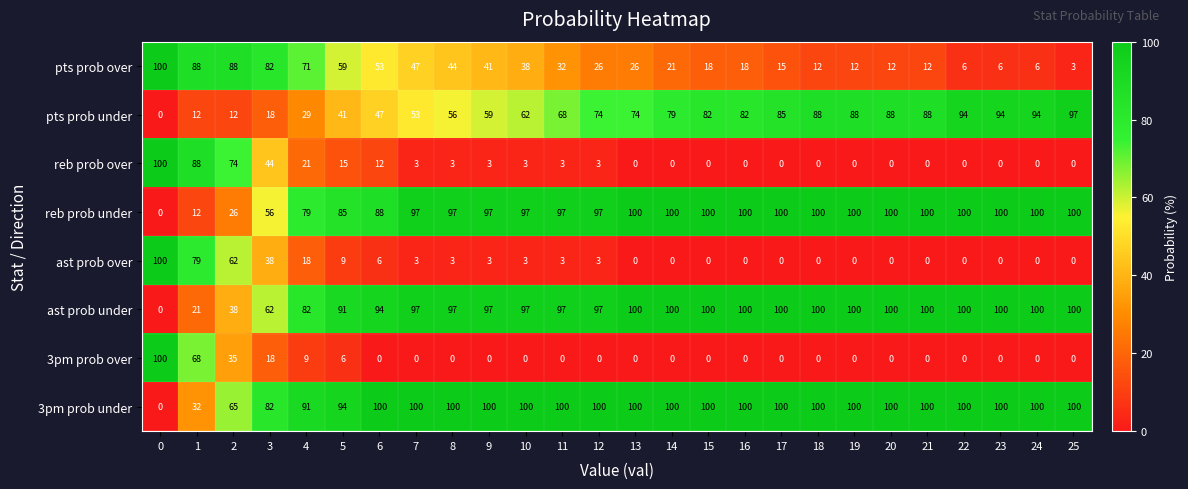

What is the difference between the highest and lowest values at 24?

100